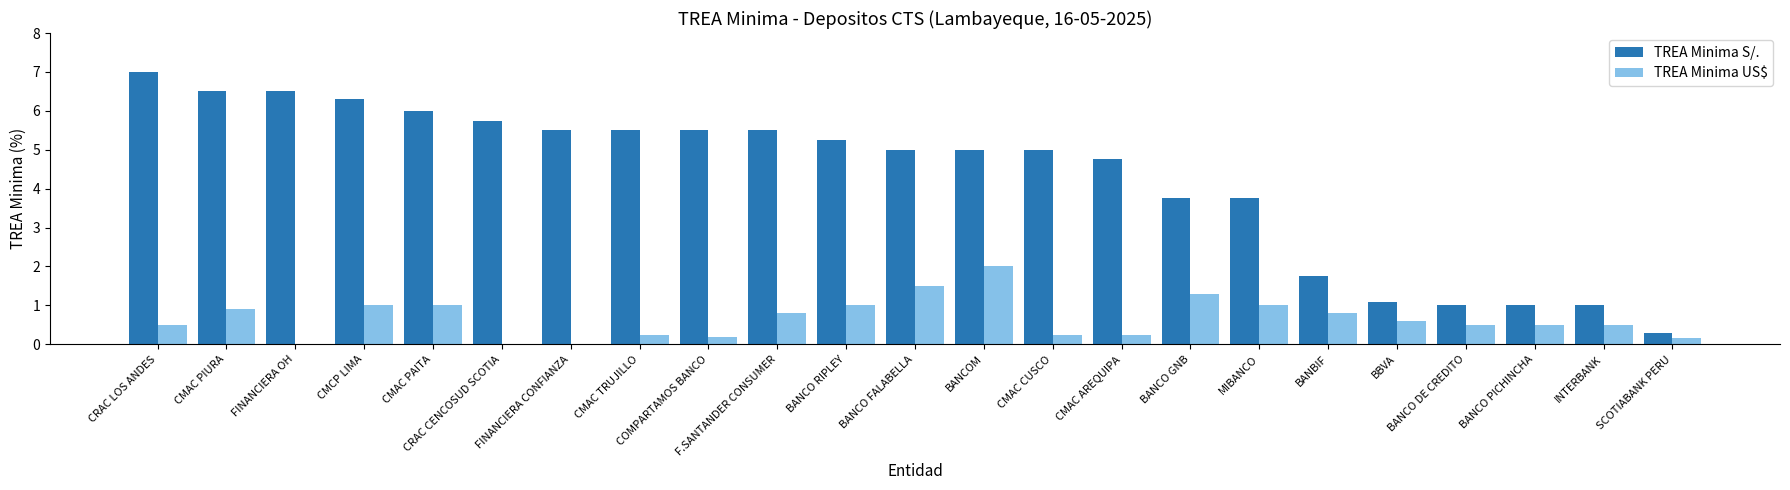

Read the TREA Minima S/. value at BANCO FALABELLA.

5.0